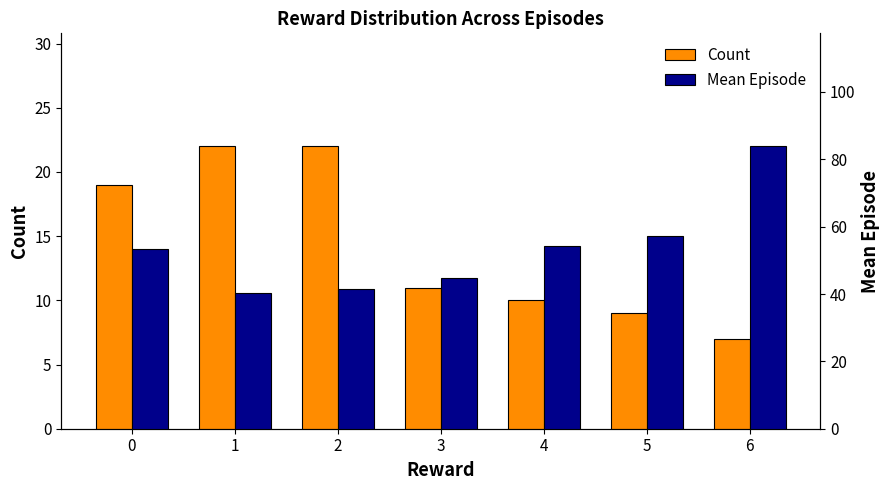

What is the value of the Count bar at the 2nd from the left?

22.0